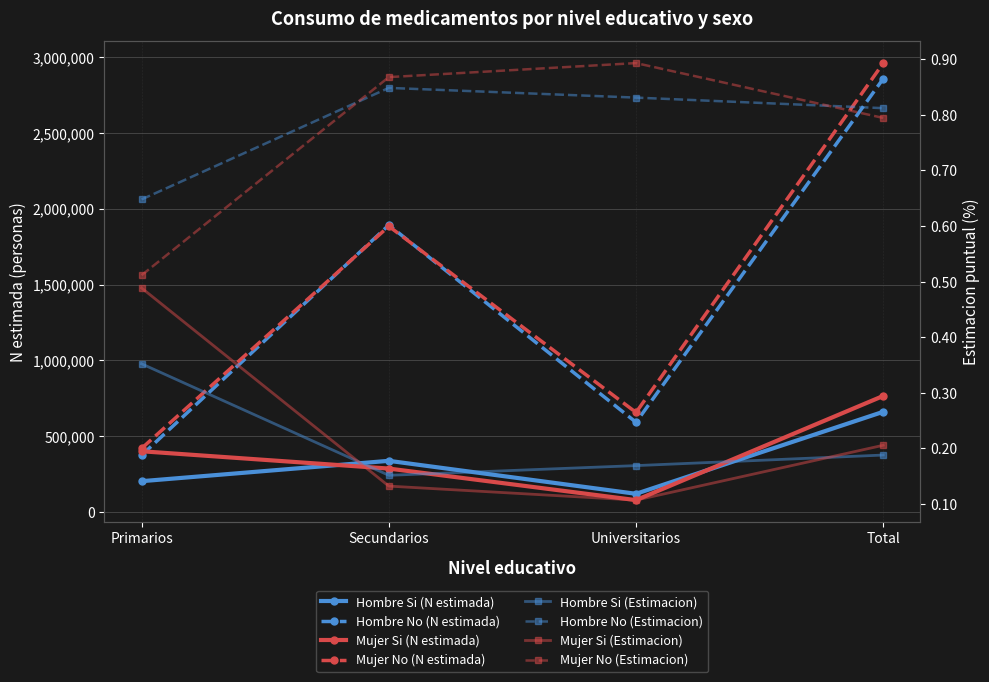

Where is Mujer Si (N estimada) nearest to the value 421998?

Primarios